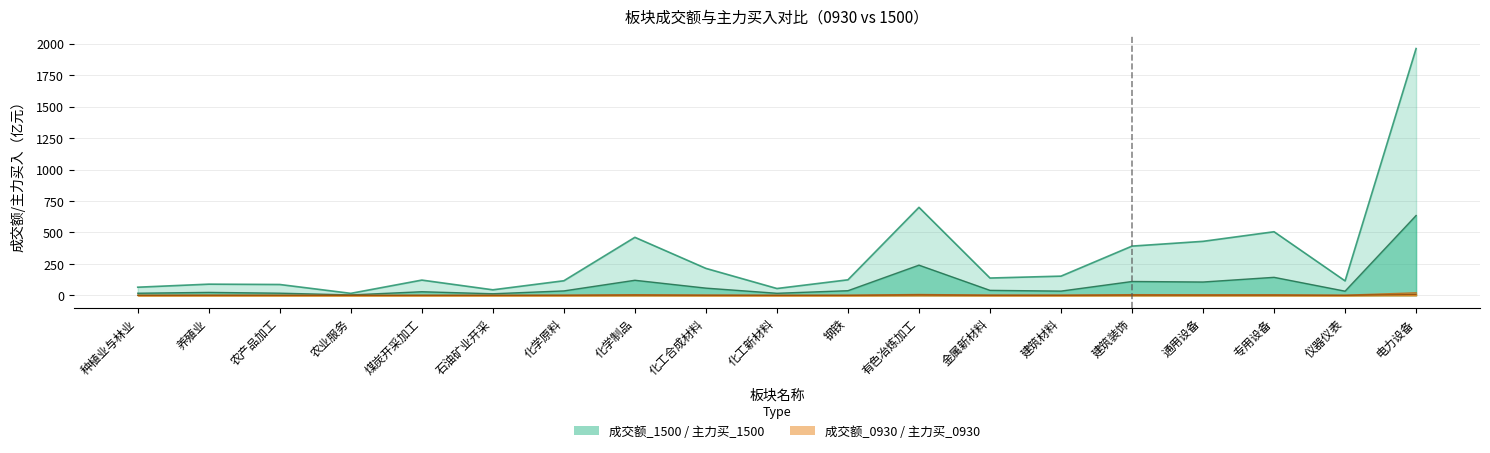

What is the average value of the 成交额_1500 series?

304.2